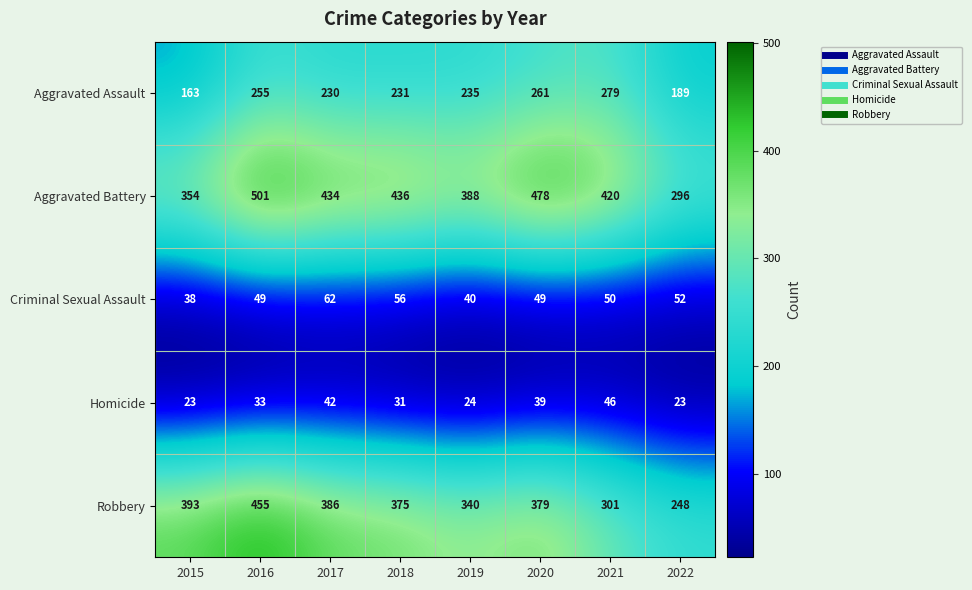

What is the minimum value shown in the chart?

23